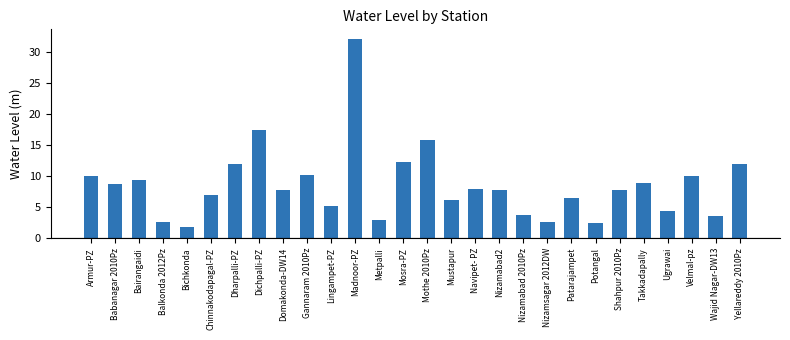

At which label does the data first exceed 7?

Armur-PZ